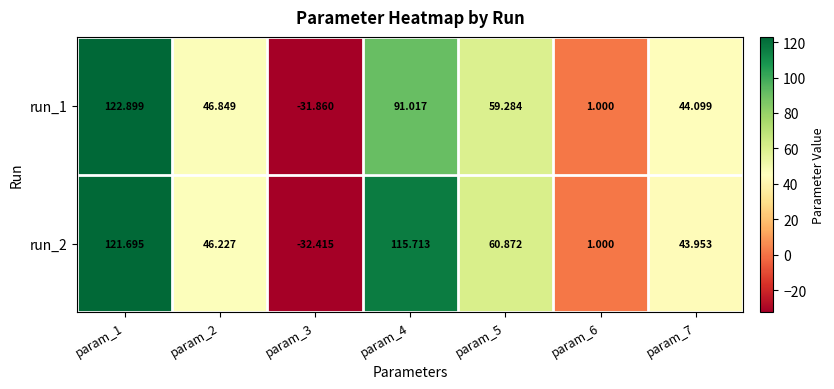

At param_3, list the series in order from smallest to largest.

run_2, run_1